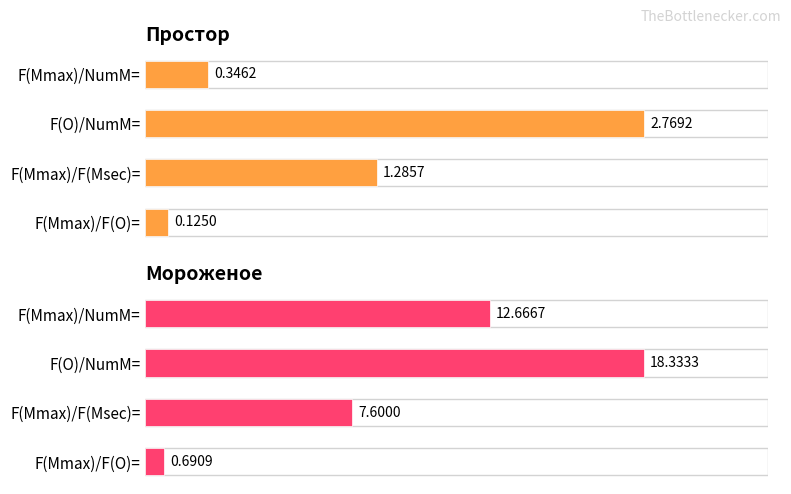

What are all the series names shown in the legend?

Простор, Мороженое